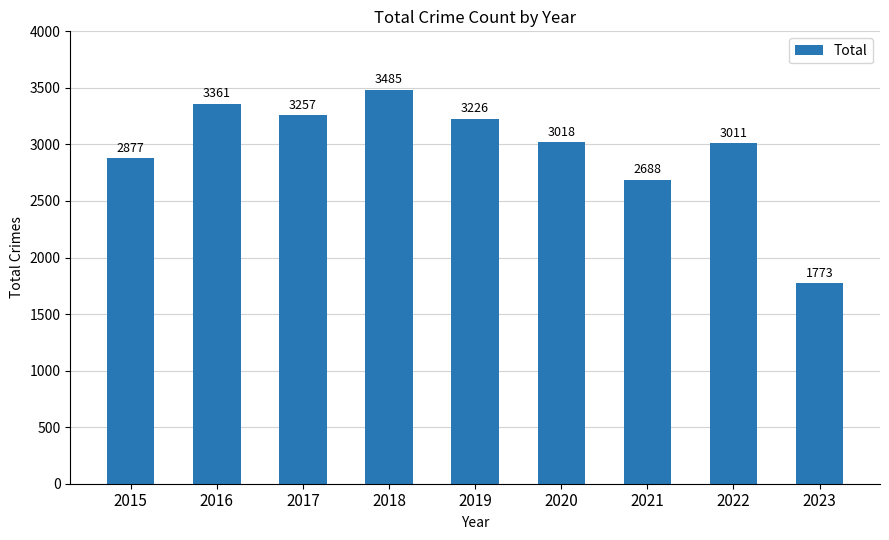

The value at 2018 is 4680. True or false?

False